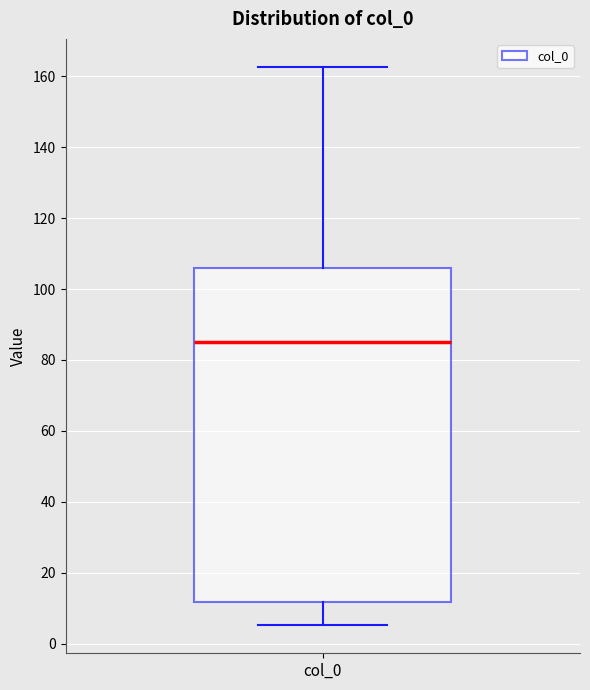

Transcribe this box plot: give where the median line is, the range the box spans, and where the two whiskers end, as read against the y-axis. The values are not printed on the chart, so give them approximately, as read against the axis.

median 86, box 12 to 106, whiskers 6 to 162